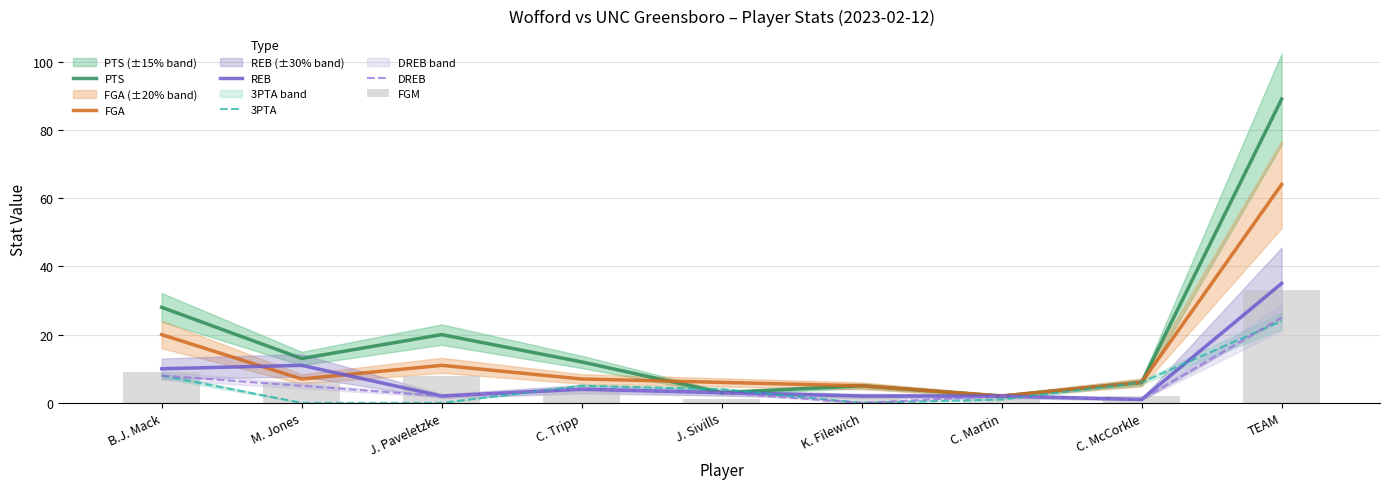

What is the difference between the maximum and minimum values in the PTS series?

87